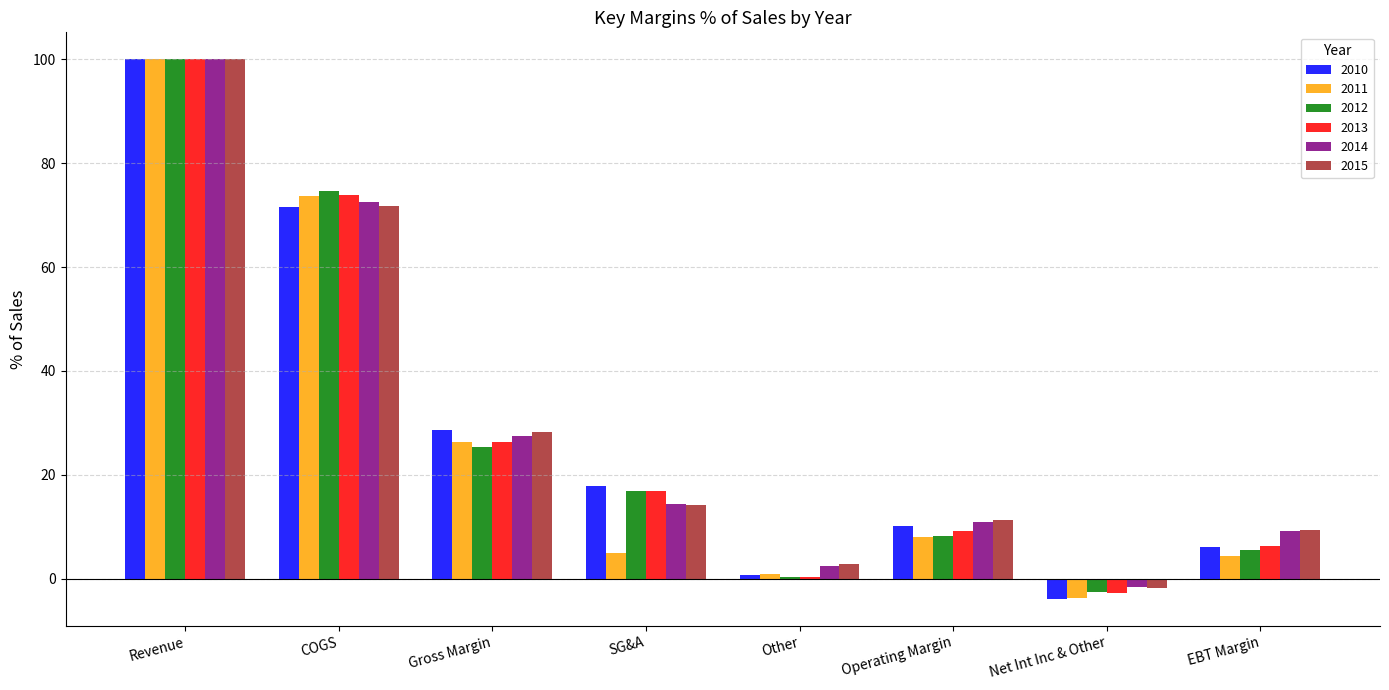

Reading left to right, transcribe all the data shown in this chart.

2010: Revenue=100.0	COGS=71.5	Gross Margin=28.5	SG&A=17.8	Other=0.7	Operating Margin=10.1	Net Int Inc & Other=-3.9	EBT Margin=6.2
2011: Revenue=100.0	COGS=73.6	Gross Margin=26.4	SG&A=4.9	Other=0.8	Operating Margin=8.0	Net Int Inc & Other=-3.7	EBT Margin=4.3
2012: Revenue=100.0	COGS=74.7	Gross Margin=25.3	SG&A=16.8	Other=0.4	Operating Margin=8.2	Net Int Inc & Other=-2.6	EBT Margin=5.5
2013: Revenue=100.0	COGS=73.8	Gross Margin=26.2	SG&A=16.9	Other=0.3	Operating Margin=9.1	Net Int Inc & Other=-2.7	EBT Margin=6.3
2014: Revenue=100.0	COGS=72.5	Gross Margin=27.5	SG&A=14.3	Other=2.4	Operating Margin=10.8	Net Int Inc & Other=-1.6	EBT Margin=9.2
2015: Revenue=100.0	COGS=71.7	Gross Margin=28.3	SG&A=14.2	Other=2.8	Operating Margin=11.3	Net Int Inc & Other=-1.9	EBT Margin=9.4